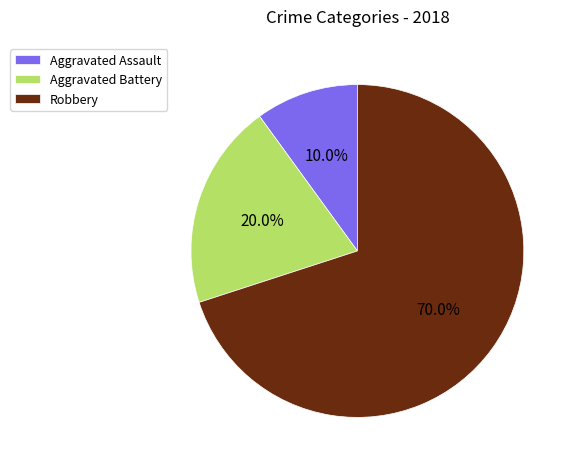

Does Robbery account for over 50% of the chart?

Yes